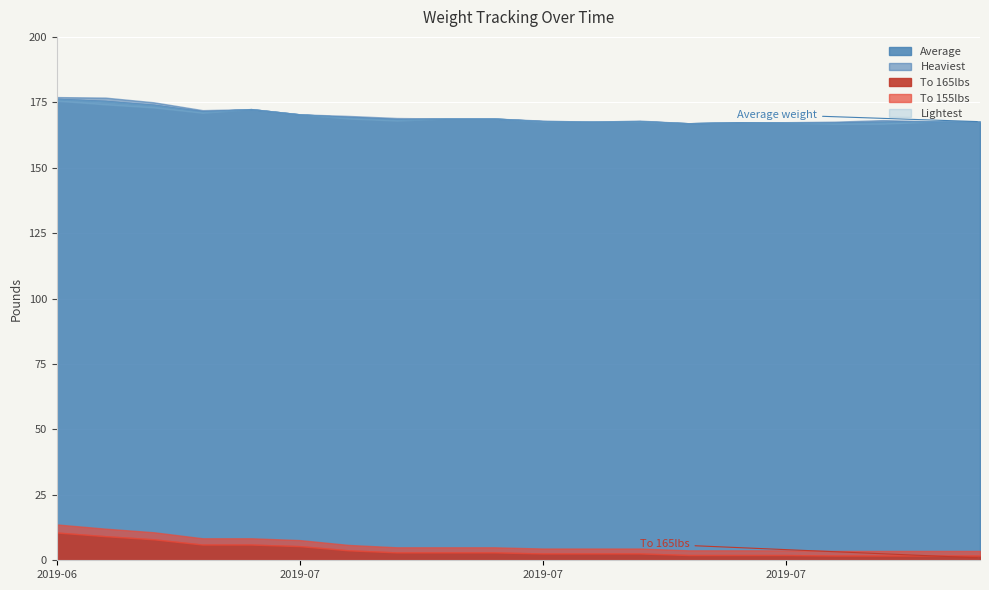

At which category does the chart reach its peak across all series?

2019-06-19